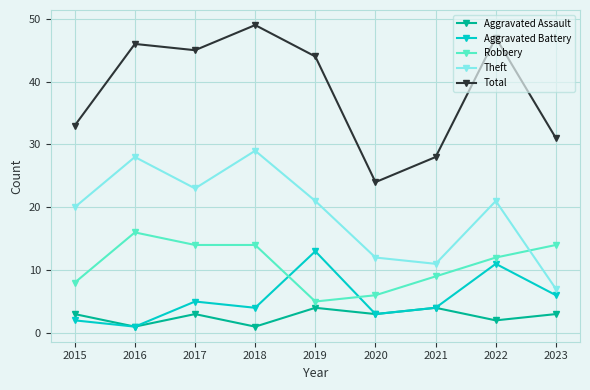

List the series in order of their peak value, lowest first.

Aggravated Assault, Aggravated Battery, Robbery, Theft, Total